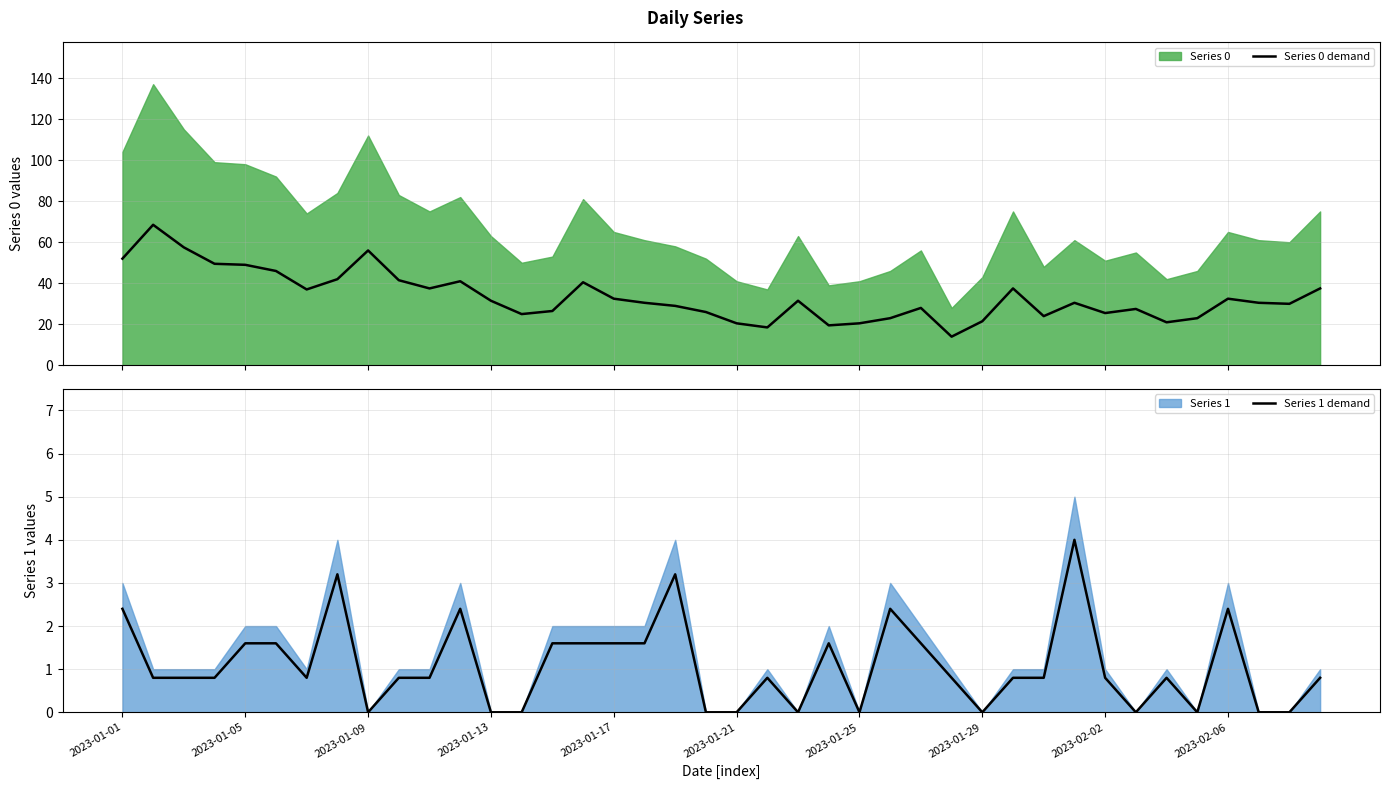

What is the difference between the Series 1 demand values at 13 and 18?

3.2